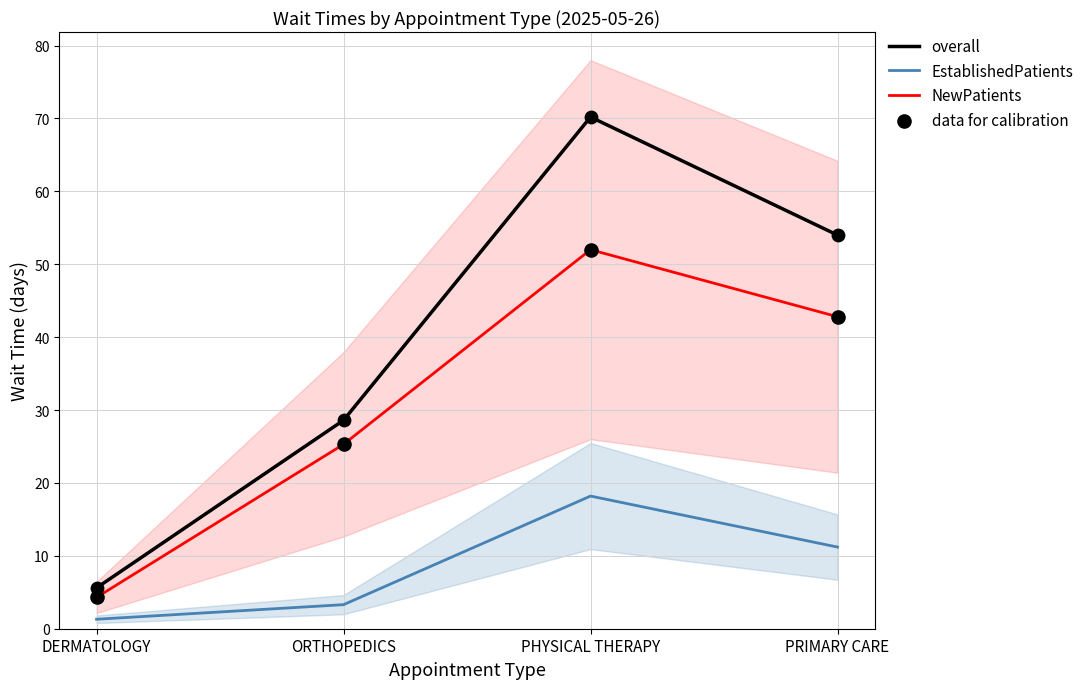

Which series has the widest spread of Y values?

overall